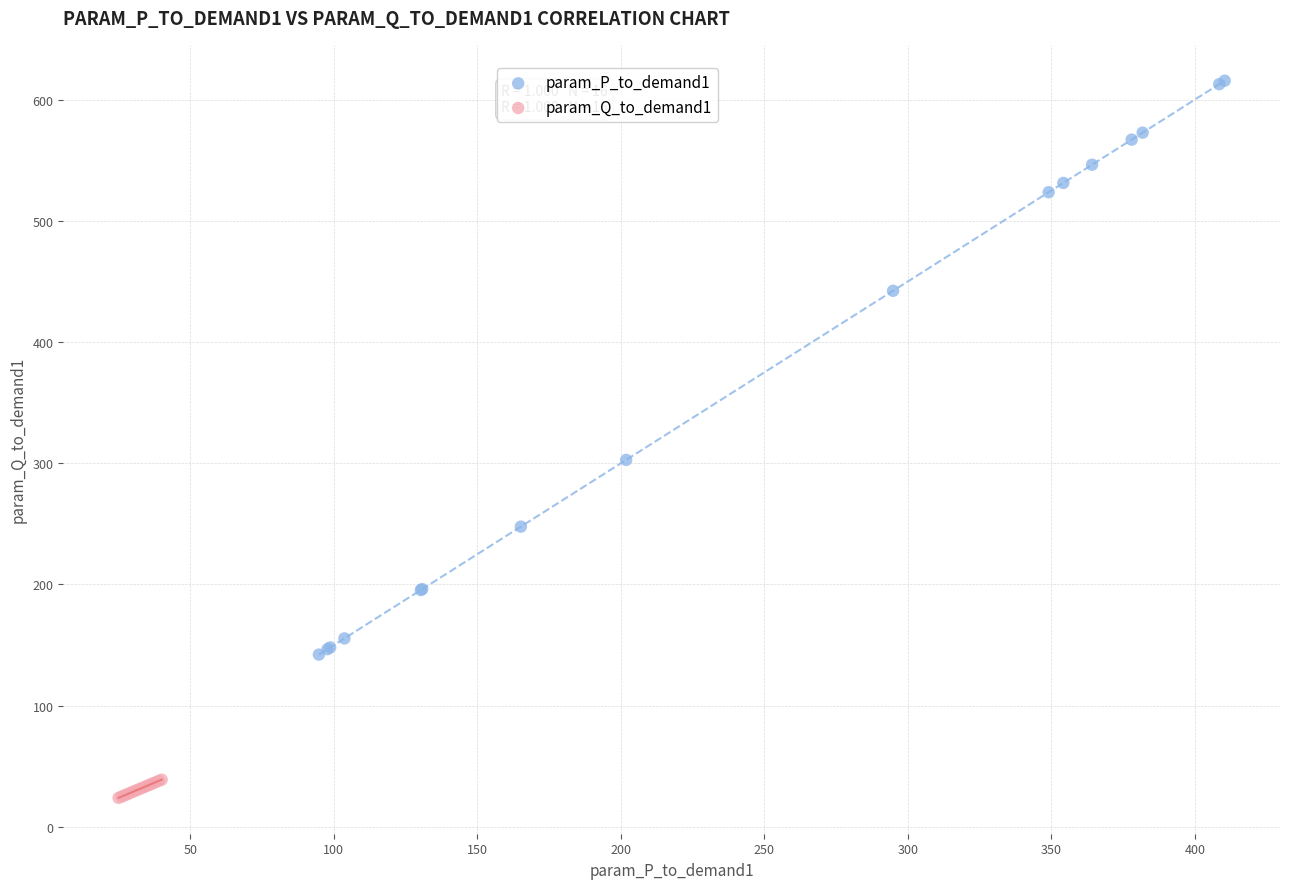

Which series contains the lowest Y value?

param_Q_to_demand1